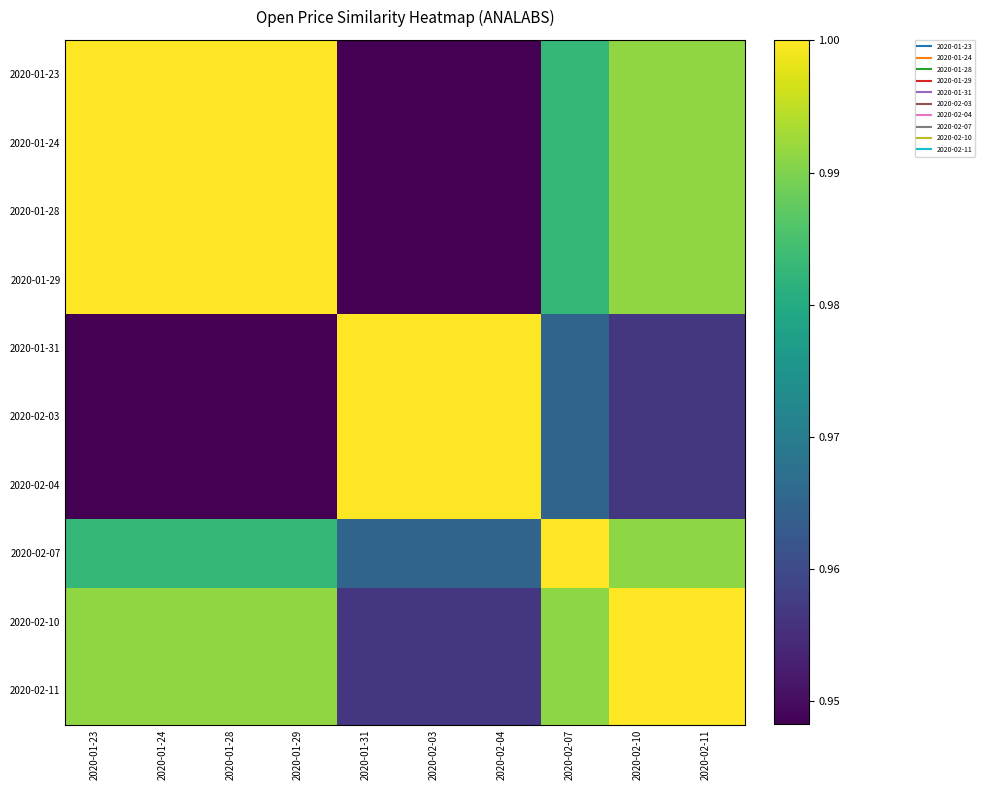

What is the minimum value shown in the chart?

0.9